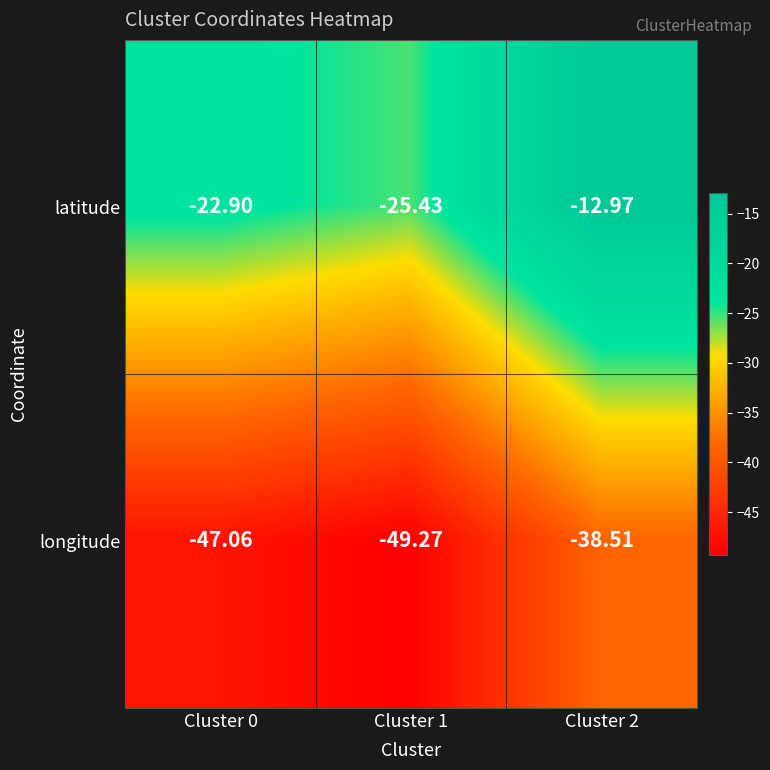

Count the number of categories in the chart.

3